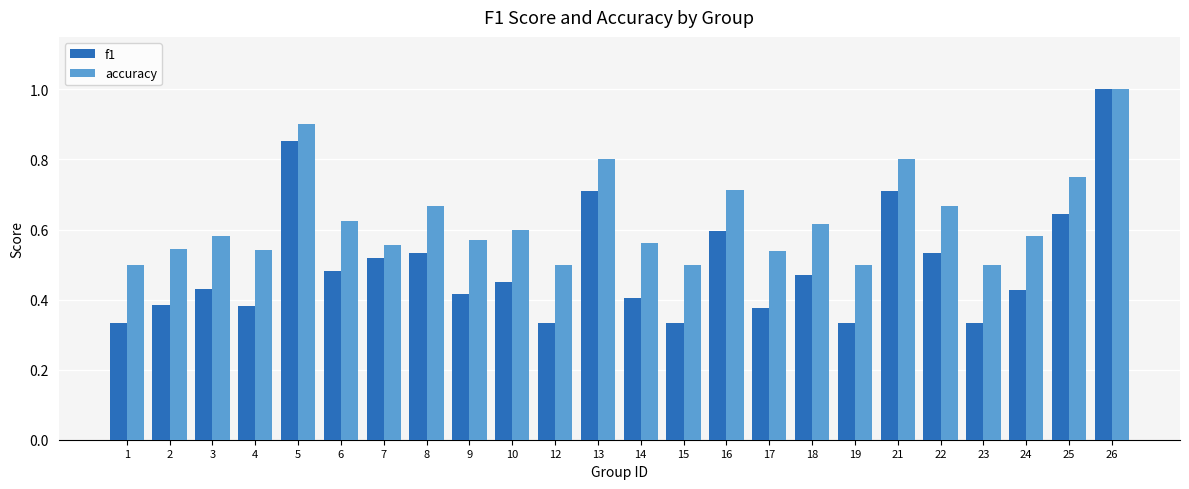

What are all the series names shown in the legend?

f1, accuracy